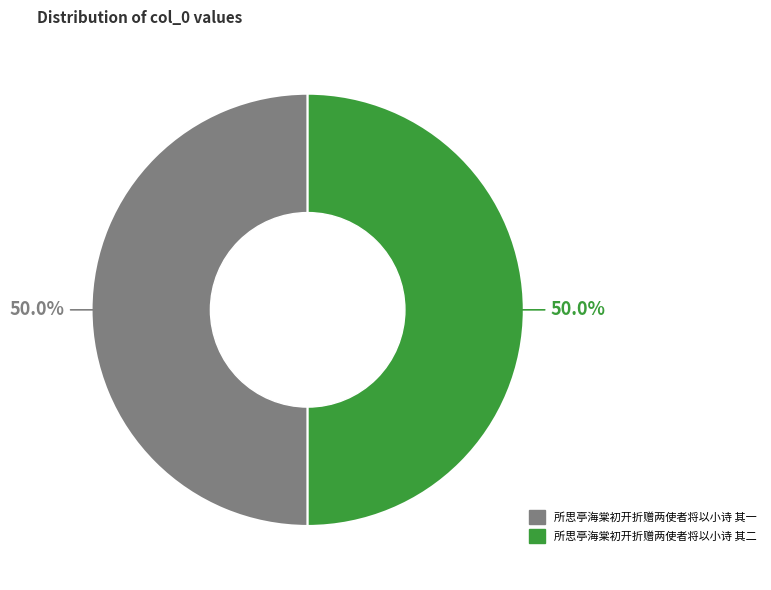

To the nearest percent, what percentage of the pie is 所思亭海棠初开折赠两使者将以小诗 其一?

50%